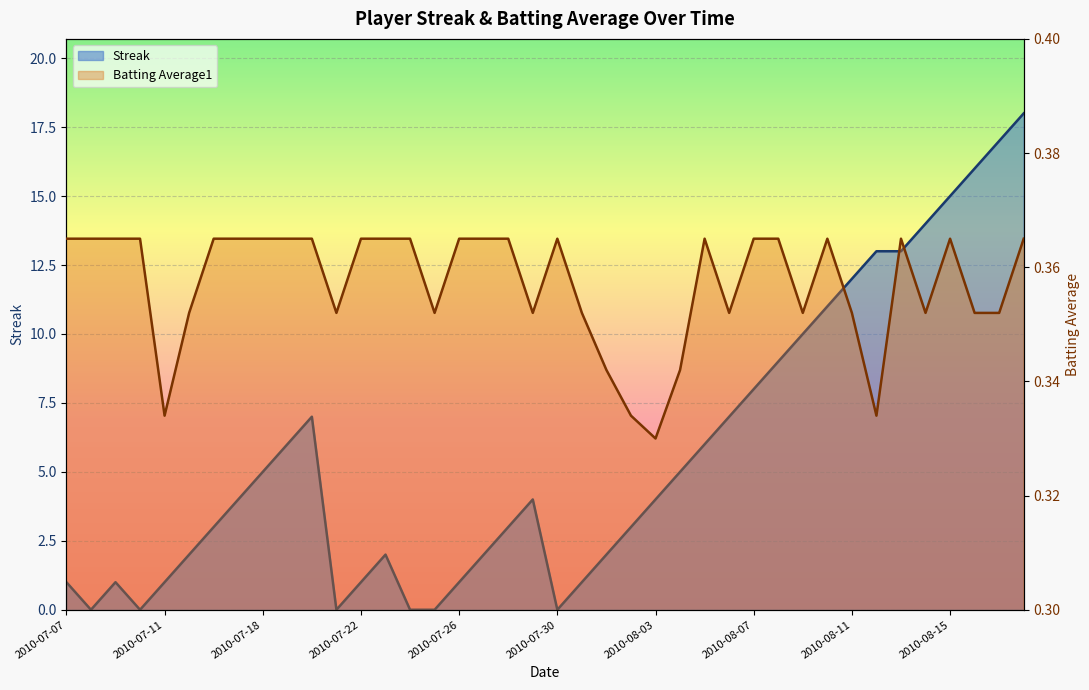

List the series in order of their overall mean, lowest first.

Batting Average1, Streak